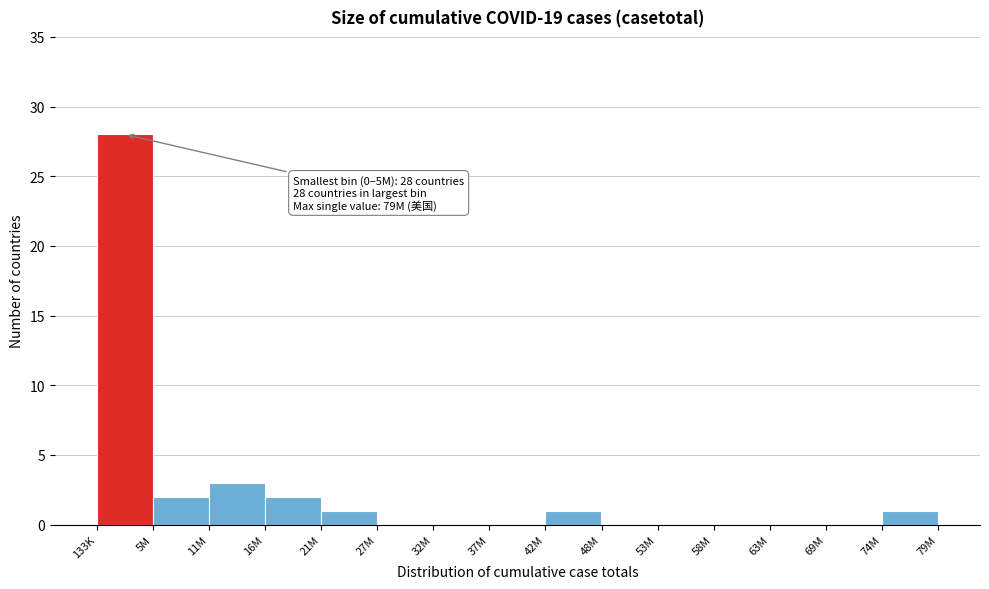

Reading left to right, what are all the values shown in this chart?

133K=28	5M=2	11M=3	16M=2	21M=1	27M=0	32M=0	37M=0	42M=1	48M=0	53M=0	58M=0	63M=0	69M=0	74M=1